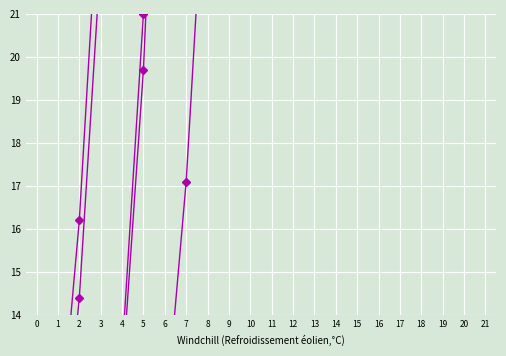

List the series in order of their peak value, highest first.

Lublin, Poznań, Rzeszów, Olsztyn, Kraków, Białystok